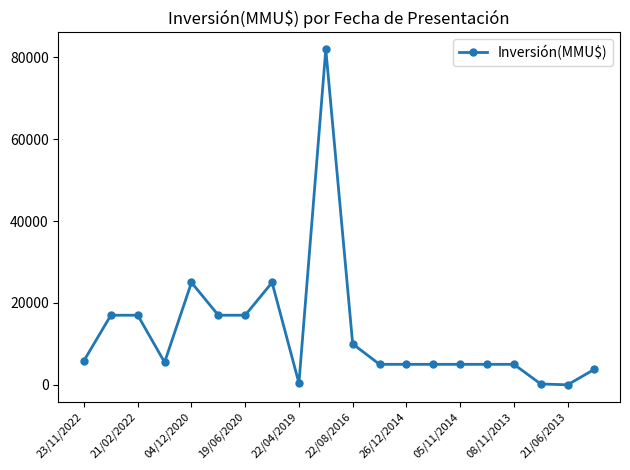

What is the greatest value displayed?

82000